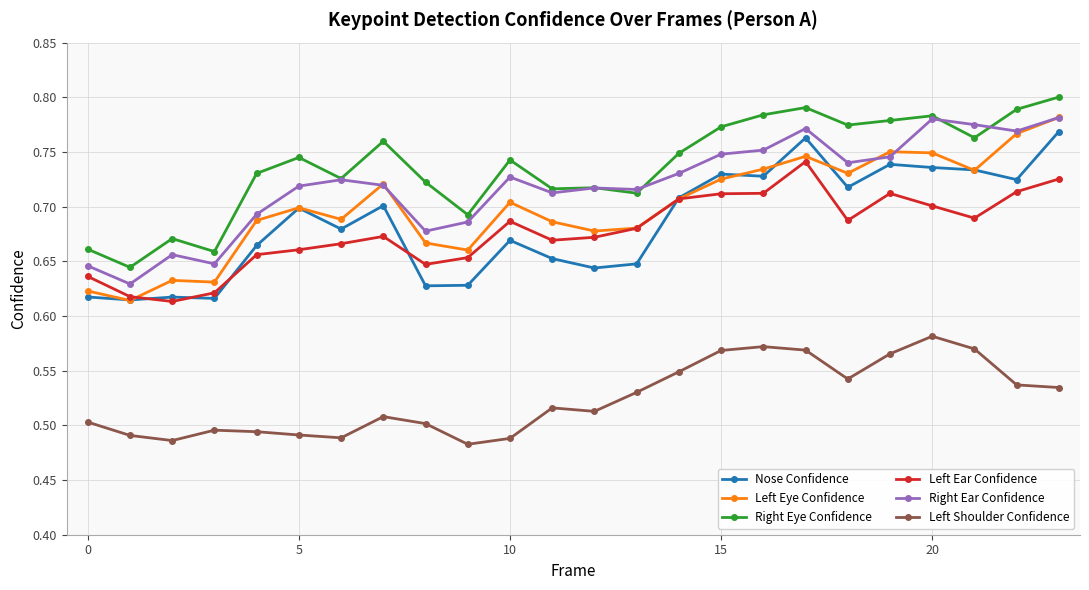

Does the chart have visible grid lines?

Yes